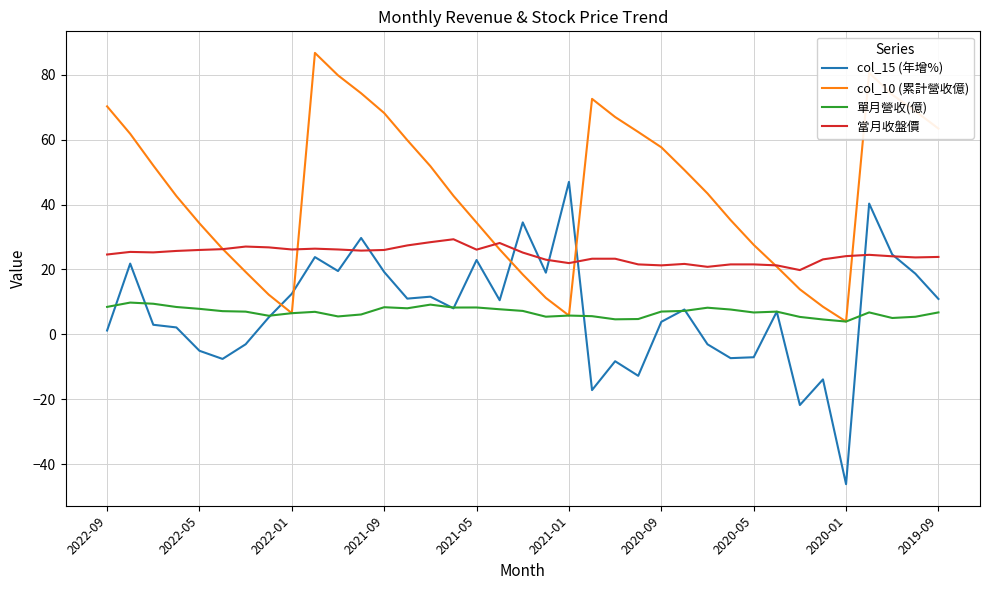

True or false: 當月收盤價 and 單月營收(億) cross at least once.

False